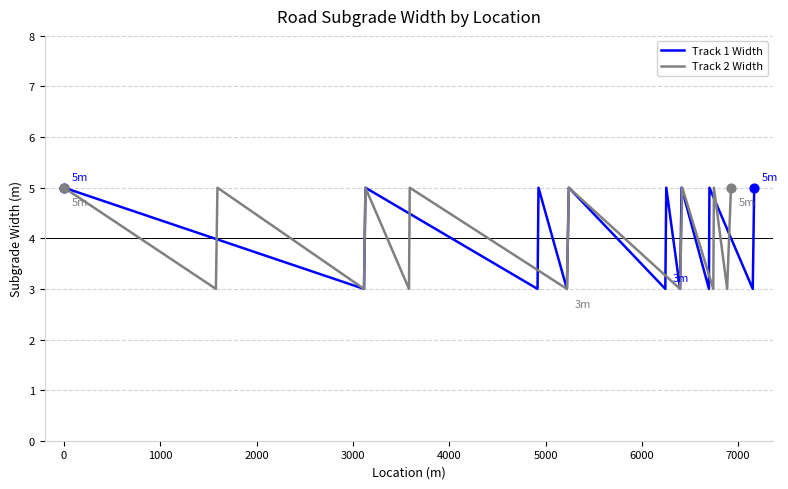

Which series has the widest spread of Y values?

Track 1 Width